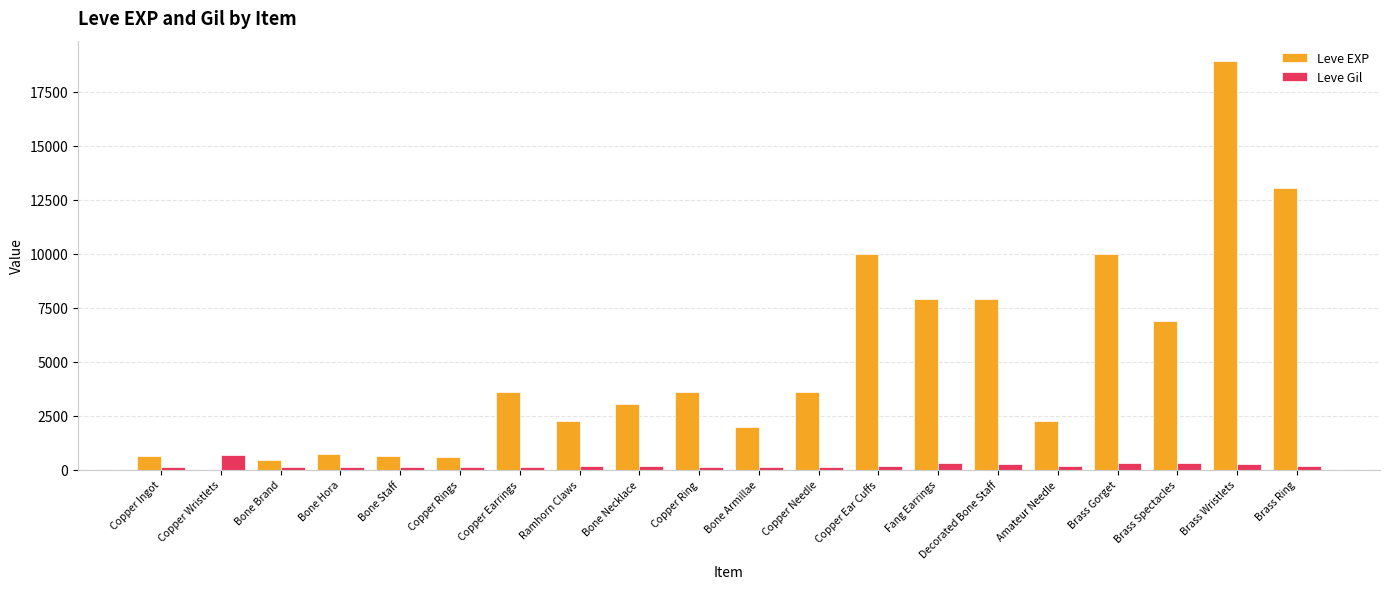

The Leve EXP series shows 7880 at Decorated Bone Staff. True or false?

True